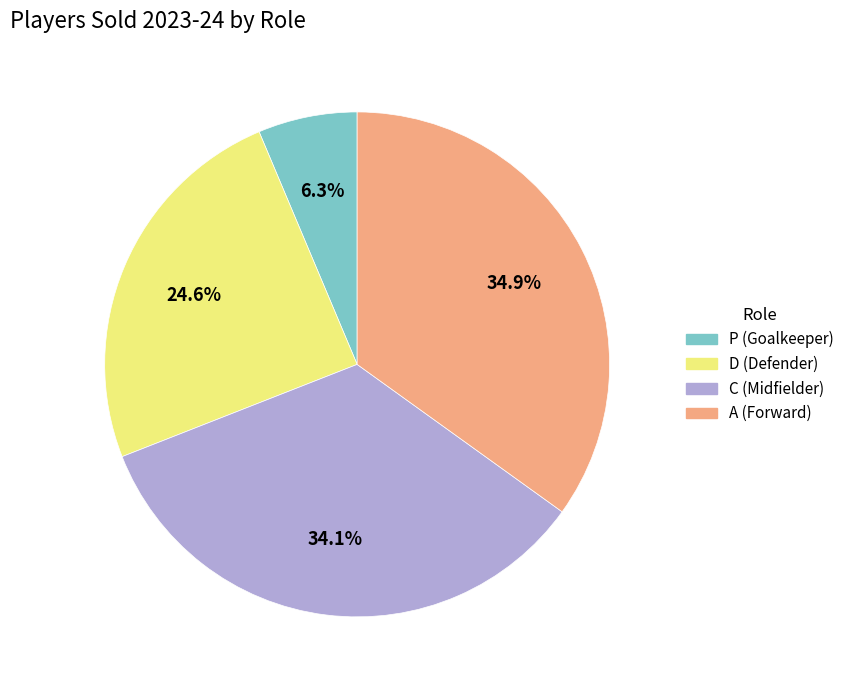

Rank the categories by value from highest to lowest.

A, C, D, P